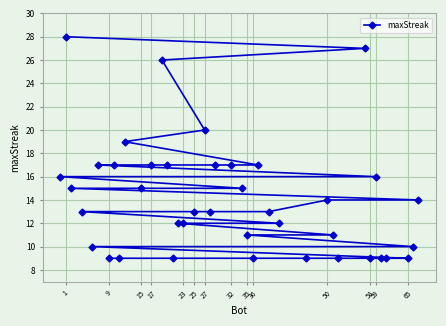

How many lines are shown in the chart?

1